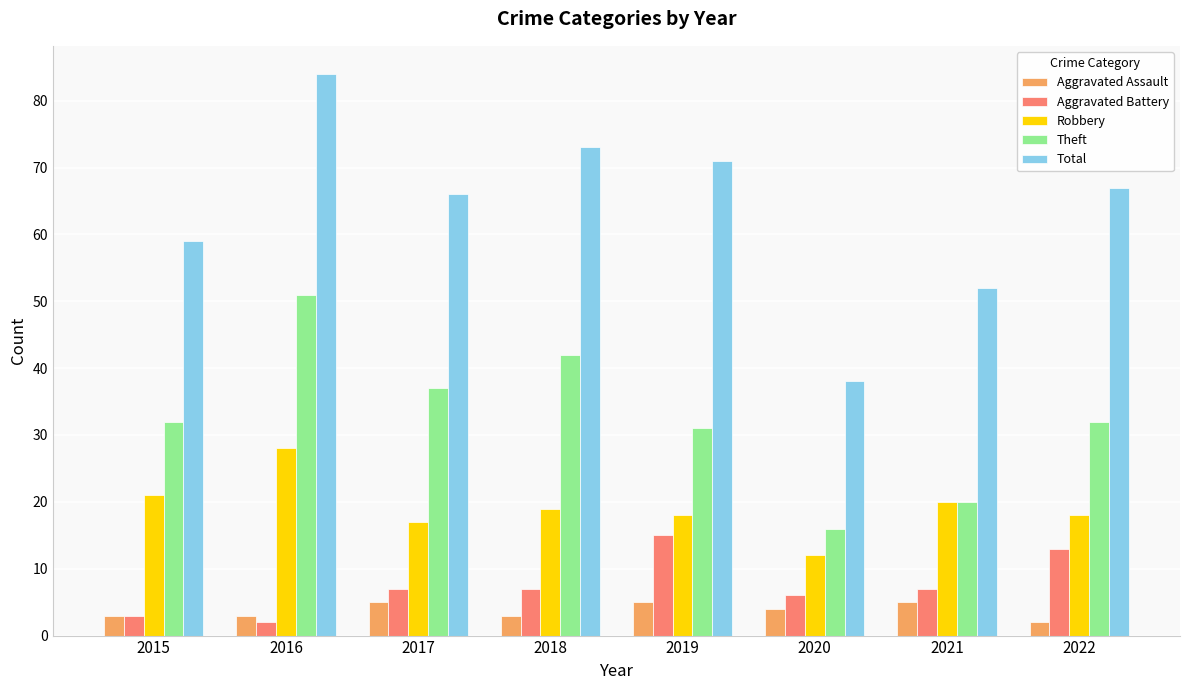

Which series has the widest spread of values?

Total